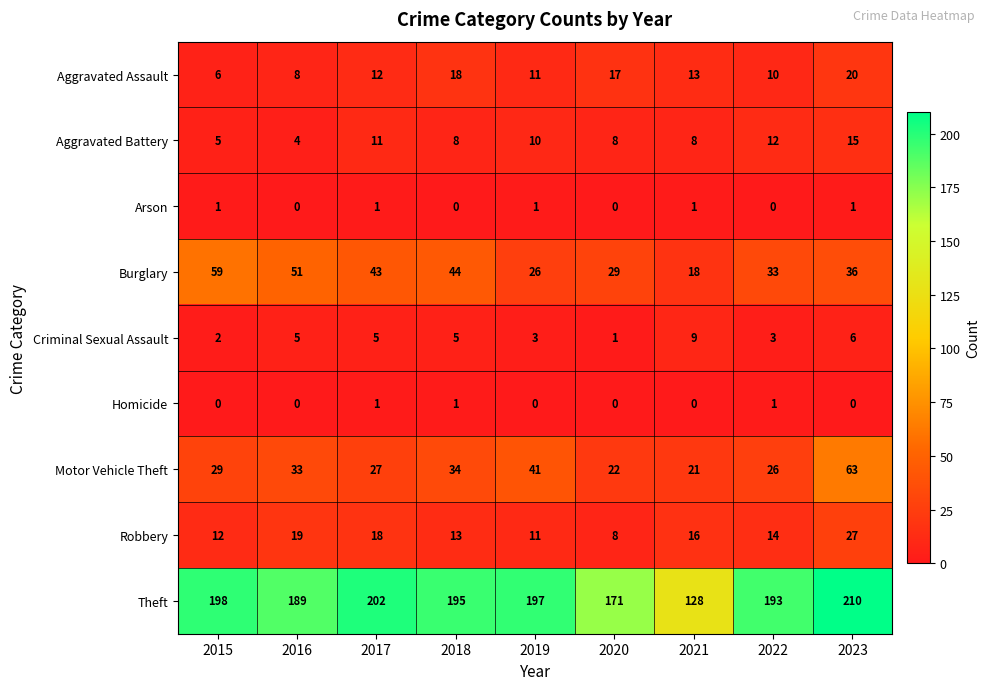

At which label is Aggravated Assault closest to 13?

2021